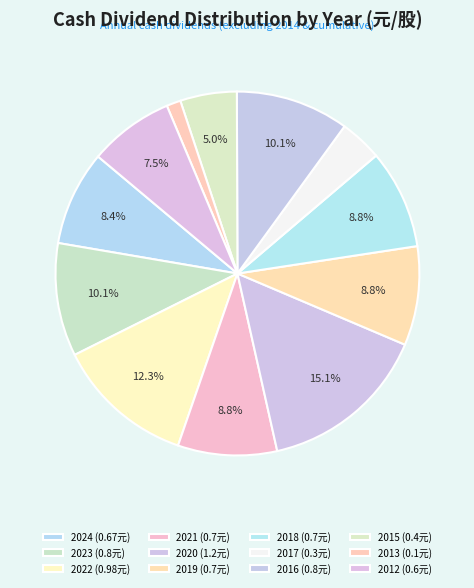

Count the number of slices in the pie.

12